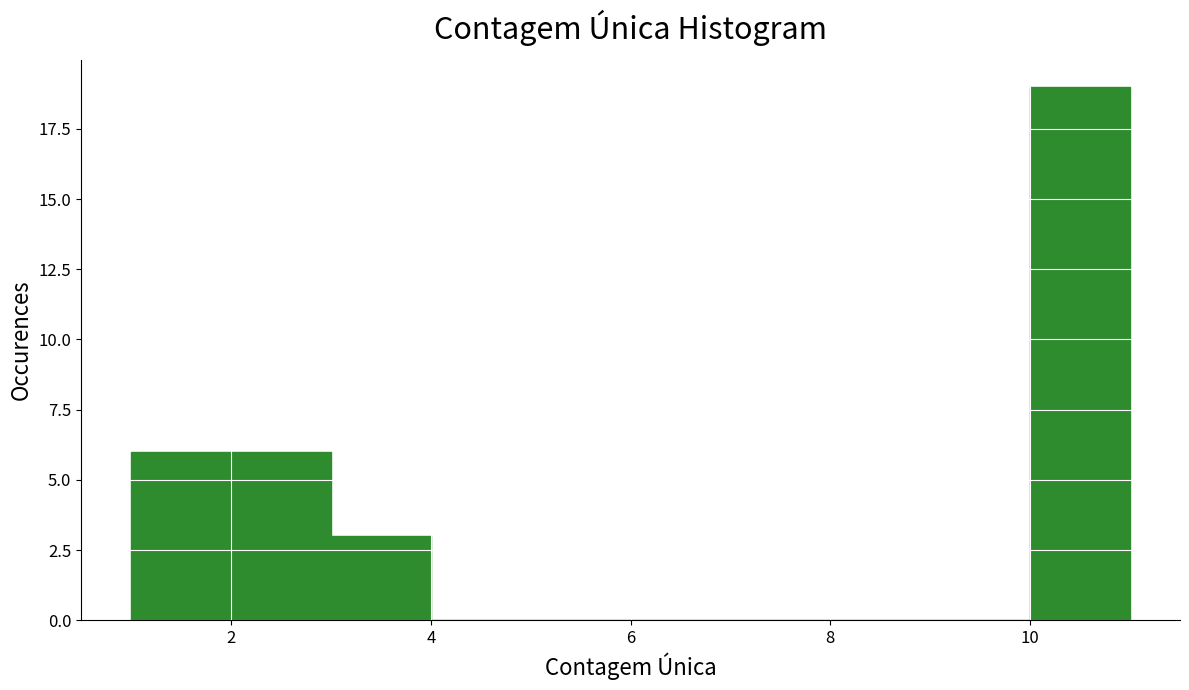

Reading left to right, transcribe this chart: for each bar, give the range it covers on the x-axis and its height. The values are not printed on the chart, so give them approximately, as read against the axis.

1 to 2: 6
2 to 3: 6
3 to 4: 3
4 to 5: 0
5 to 6: 0
6 to 7: 0
7 to 8: 0
8 to 9: 0
9 to 10: 0
10 to 11: 19